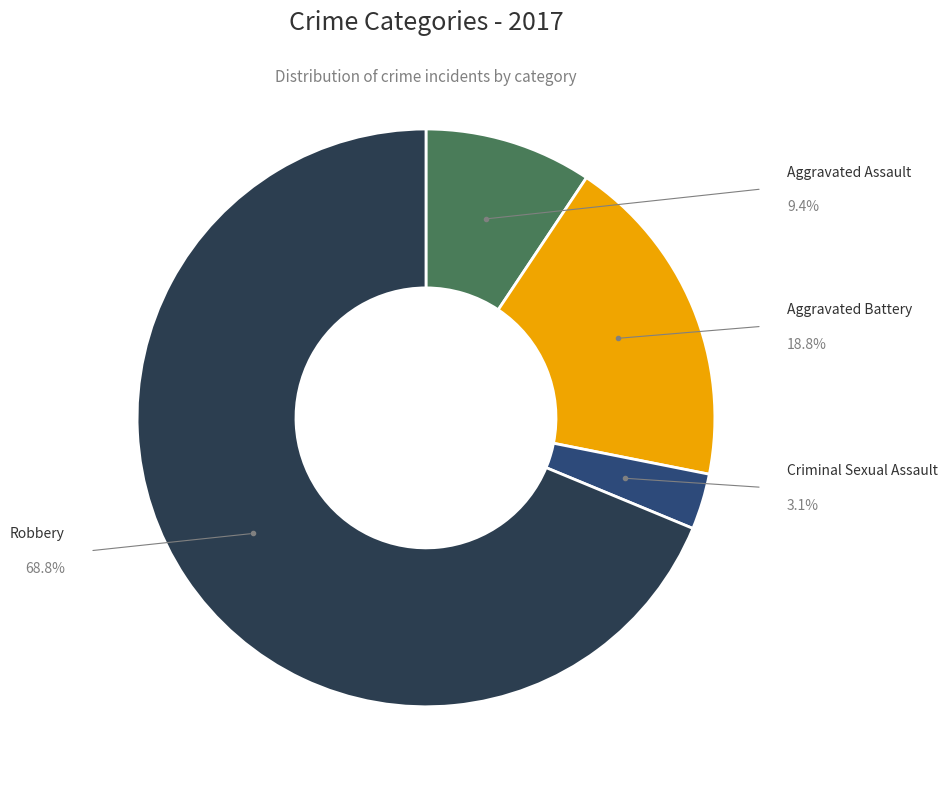

Between Robbery and Aggravated Assault, which is larger?

Robbery